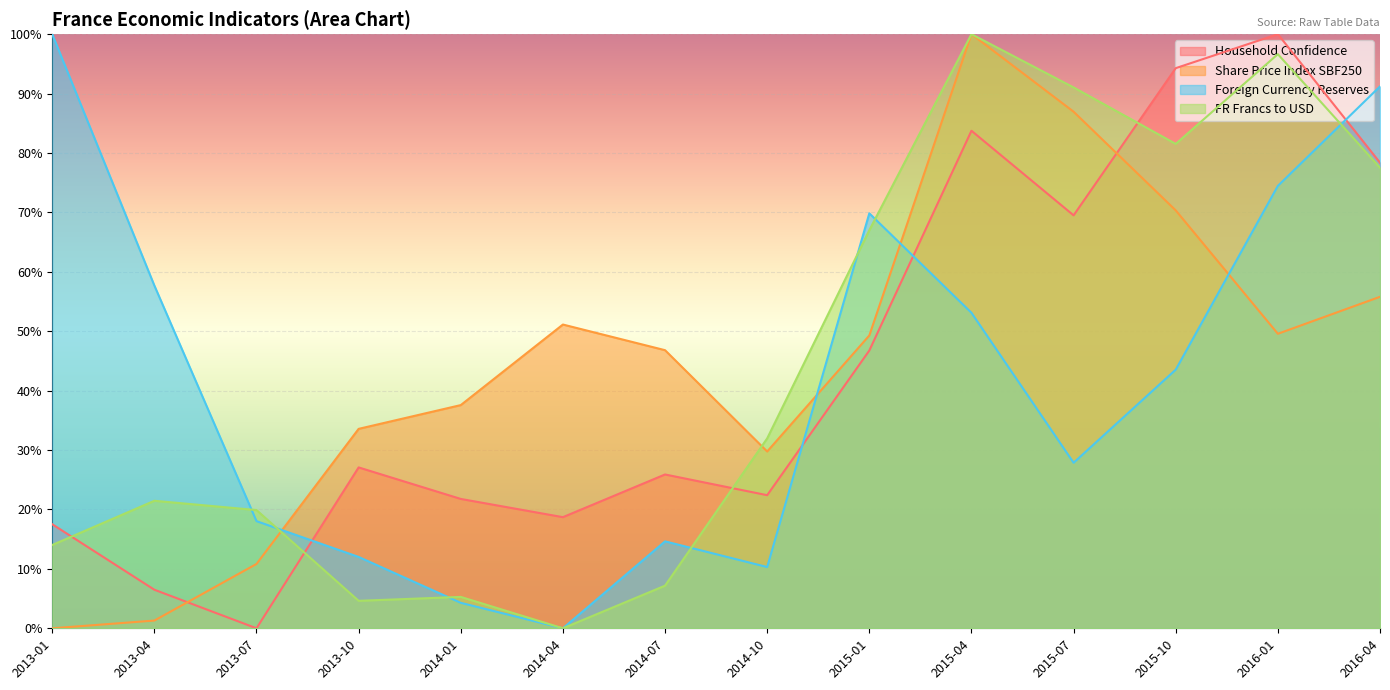

True or false: FR Francs to USD and Foreign Currency Reserves cross at least once.

True